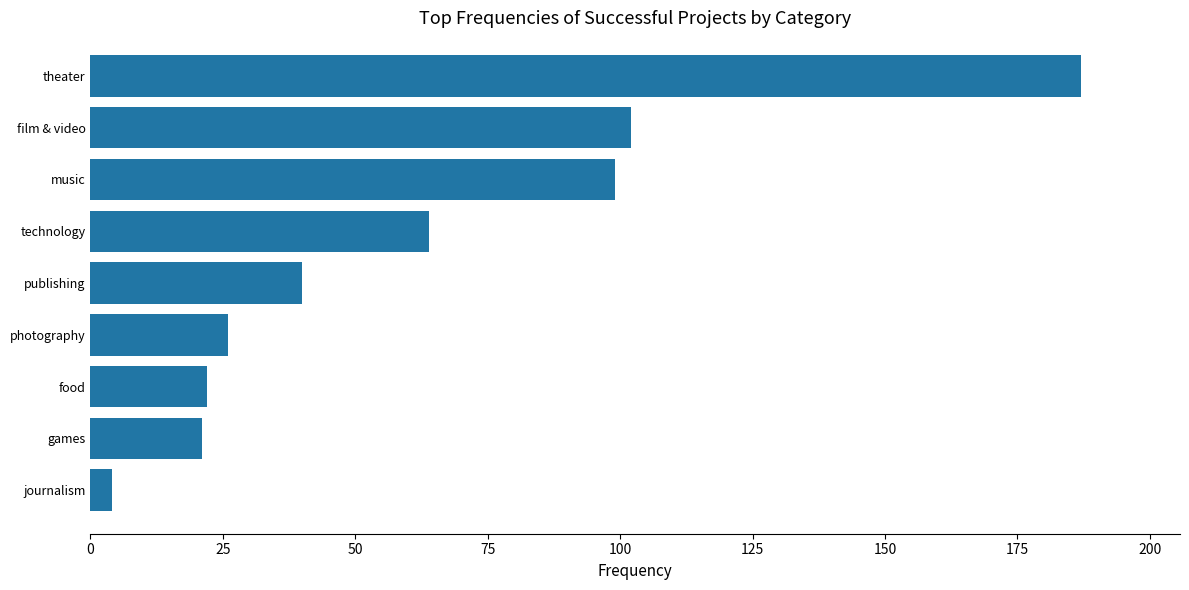

What is the sum of all values?

565